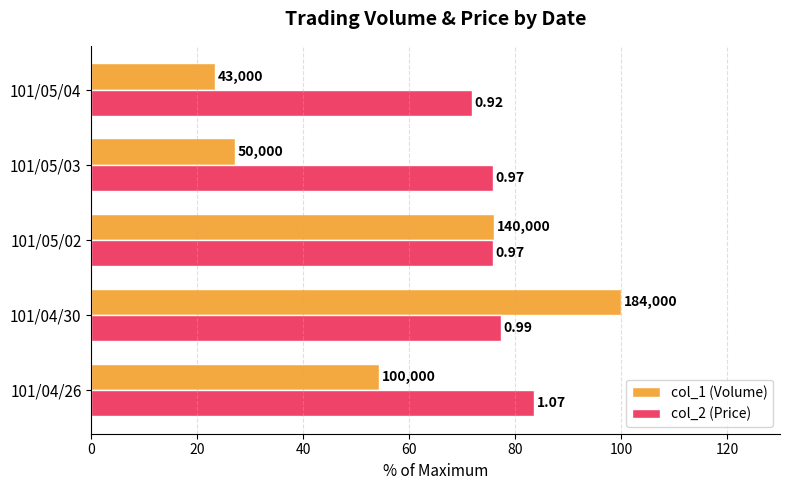

What is the difference between the maximum and minimum values in the col_1 (Volume) series?

76.6